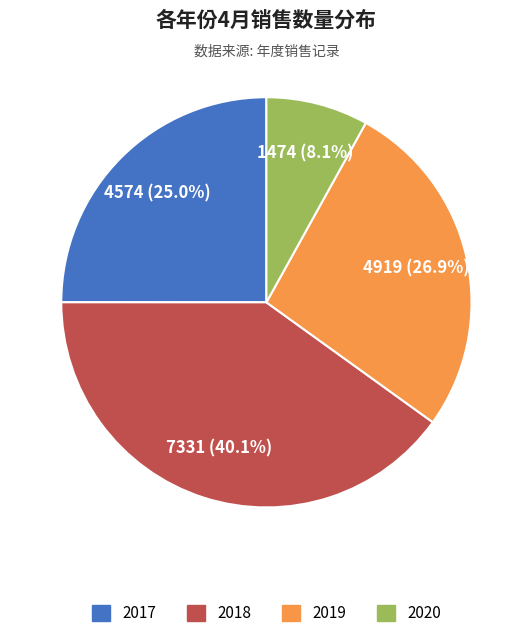

To the nearest percent, what is the combined percentage of 2019 and 2018?

67%